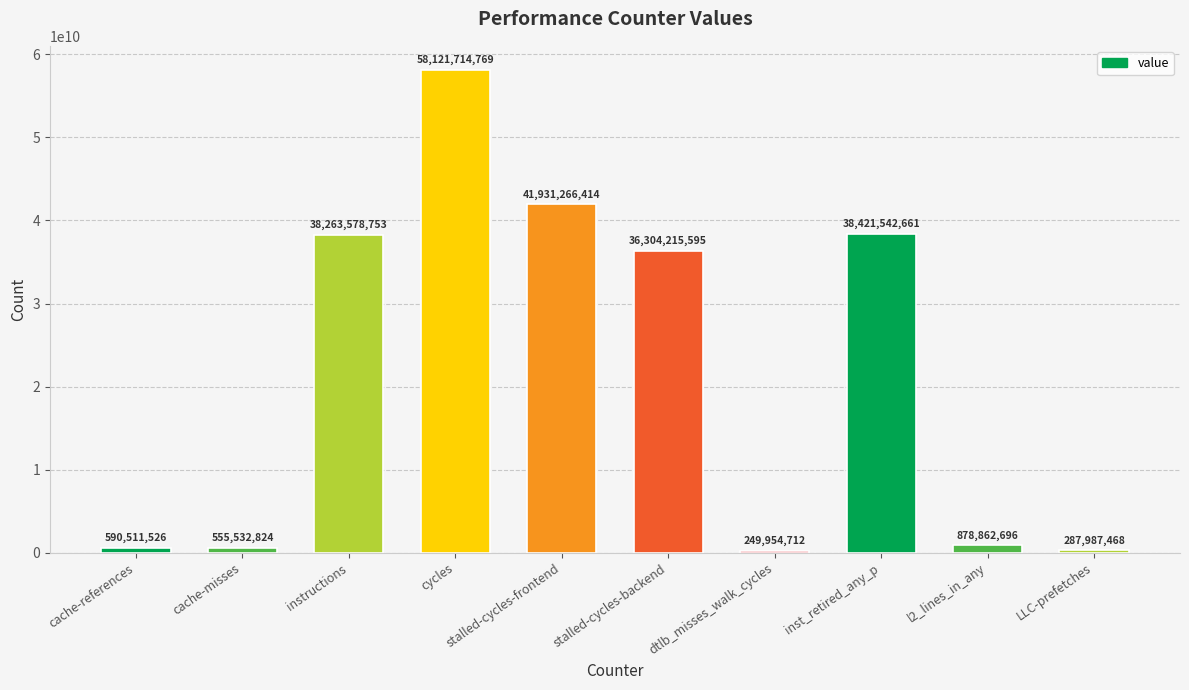

Rank the categories by value from lowest to highest.

dtlb_misses_walk_cycles, LLC-prefetches, cache-misses, cache-references, l2_lines_in_any, stalled-cycles-backend, instructions, inst_retired_any_p, stalled-cycles-frontend, cycles